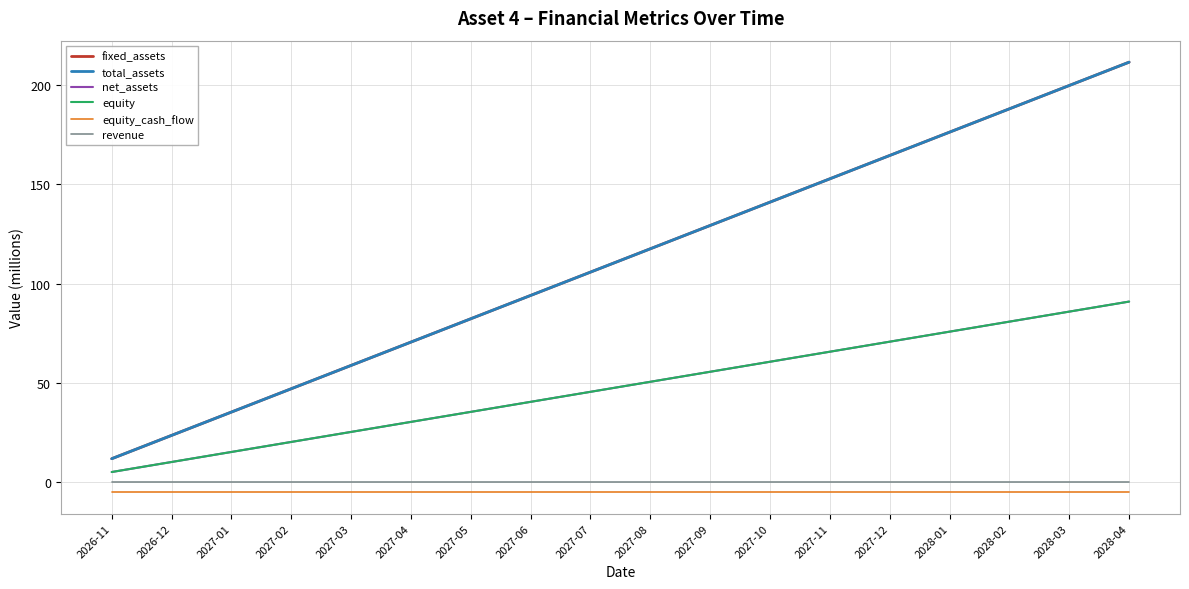

Is this an area chart (filled region under the line)?

No